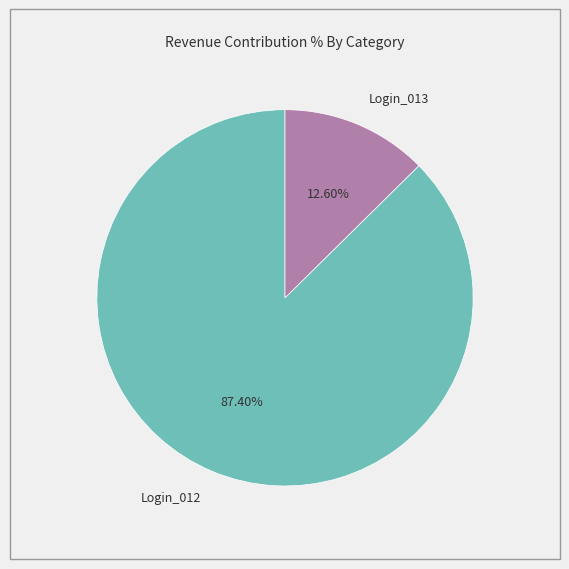

Does any single category account for the majority?

Yes